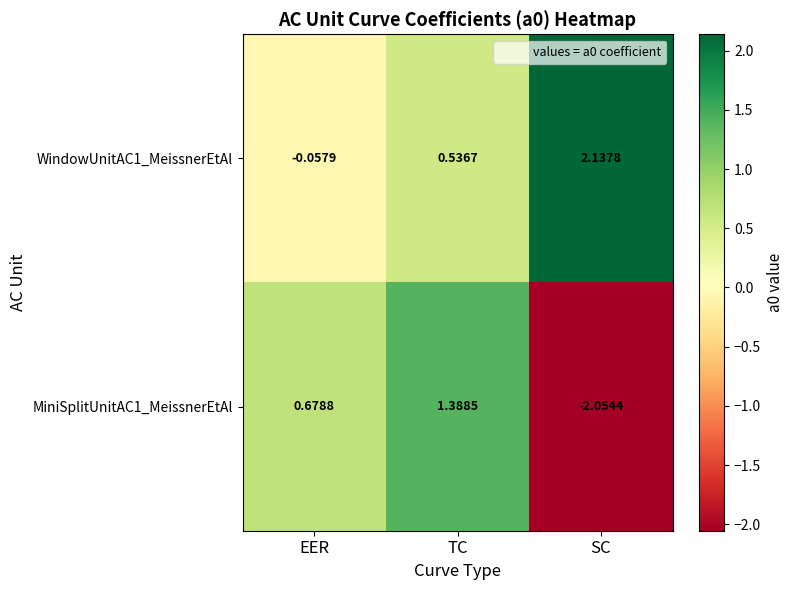

Is the value of WindowUnitAC1_MeissnerEtAl at TC greater than the value of MiniSplitUnitAC1_MeissnerEtAl at TC?

No